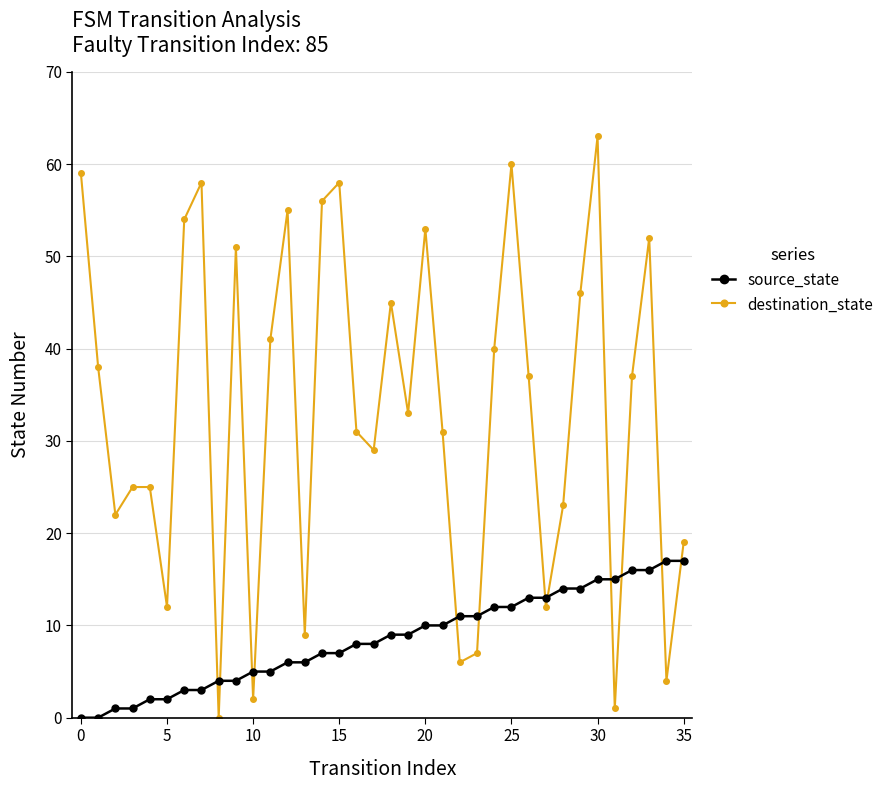

How many interior local valleys does the destination_state series have?

11